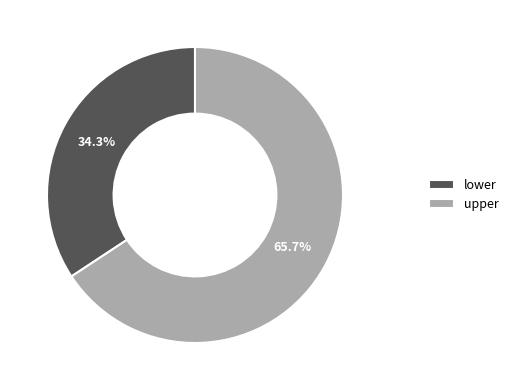

To the nearest percent, what is the average slice percentage?

50%